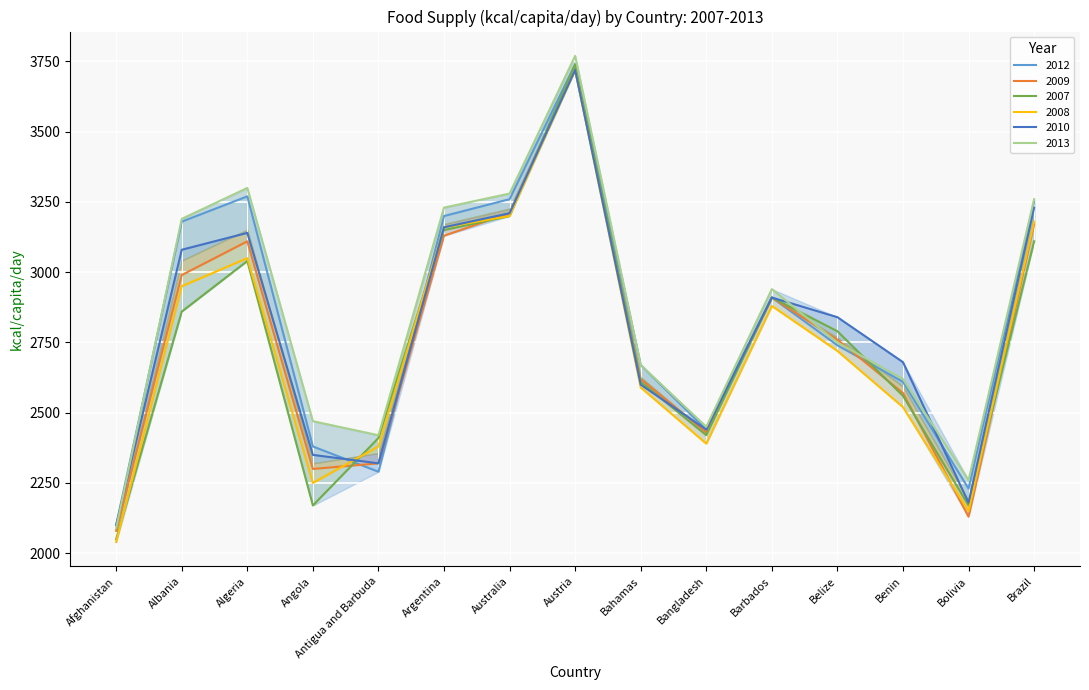

Where do 2008 and 2007 first cross each other?

Afghanistan and Albania